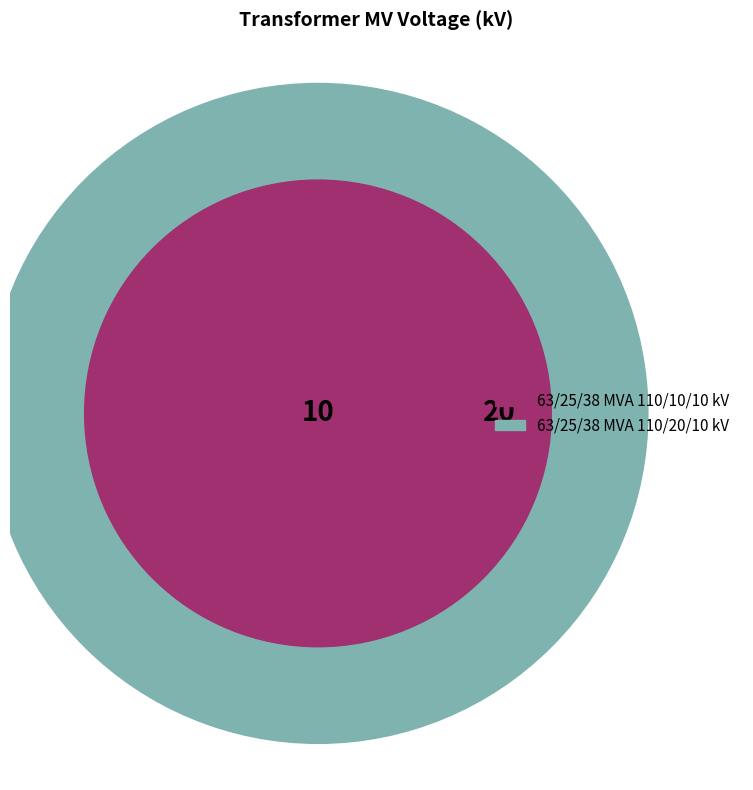

To the nearest percent, what is the difference between the 63/25/38 MVA 110/20/10 kV and 63/25/38 MVA 110/10/10 kV slice percentages?

33%